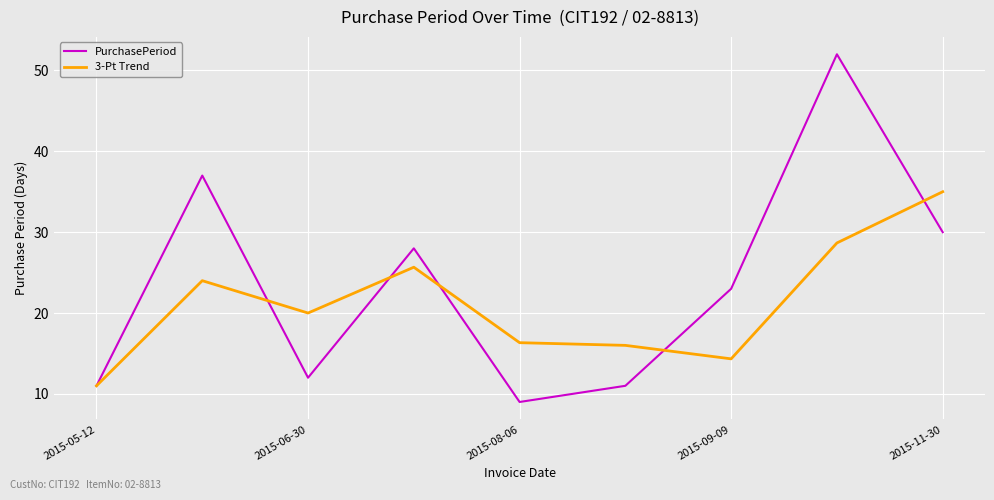

Which series has the largest total across all categories?

PurchasePeriod